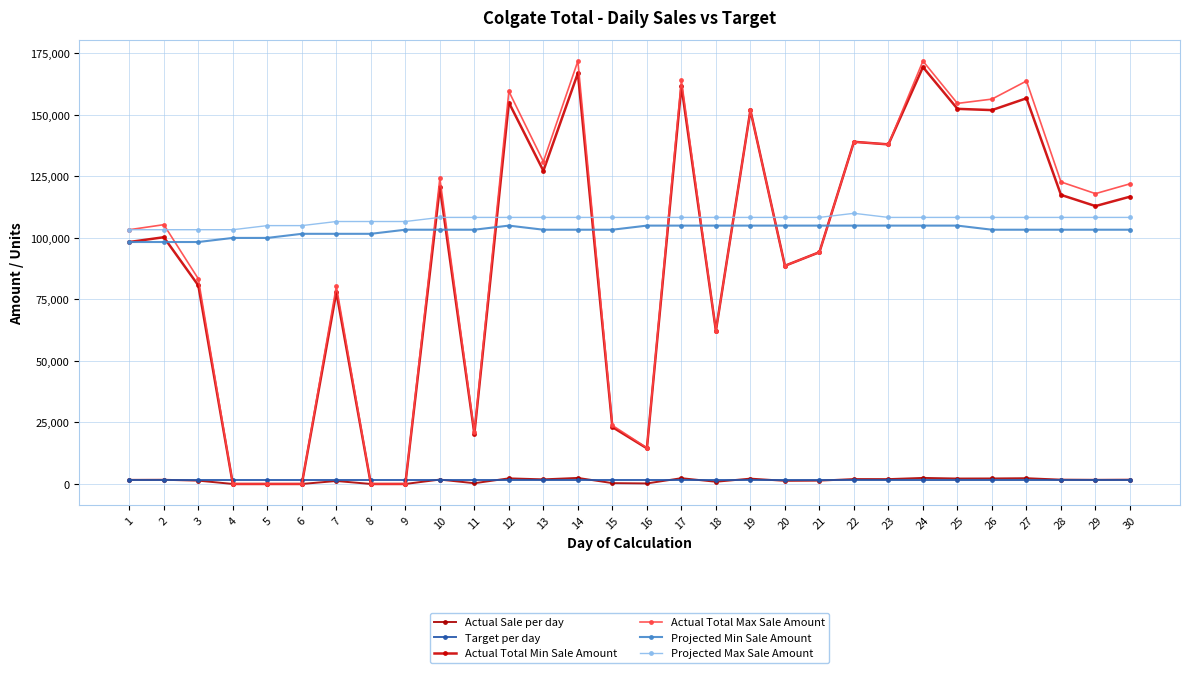

List the series in order of their peak value, lowest first.

Target per day, Actual Sale per day, Projected Min Sale Amount, Projected Max Sale Amount, Actual Total Min Sale Amount, Actual Total Max Sale Amount